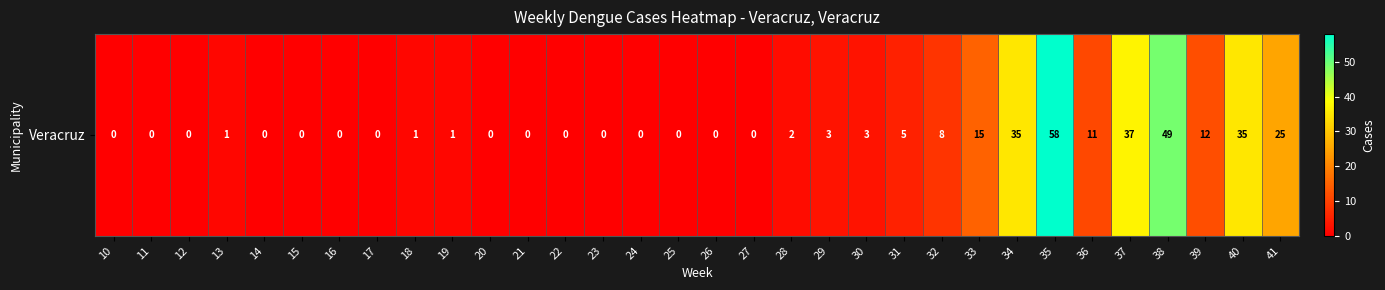

List the labels in order of value, largest first.

35, 38, 37, 34, 40, 41, 33, 39, 36, 32, 31, 29, 30, 28, 13, 18, 19, 10, 11, 12, 14, 15, 16, 17, 20, 21, 22, 23, 24, 25, 26, 27